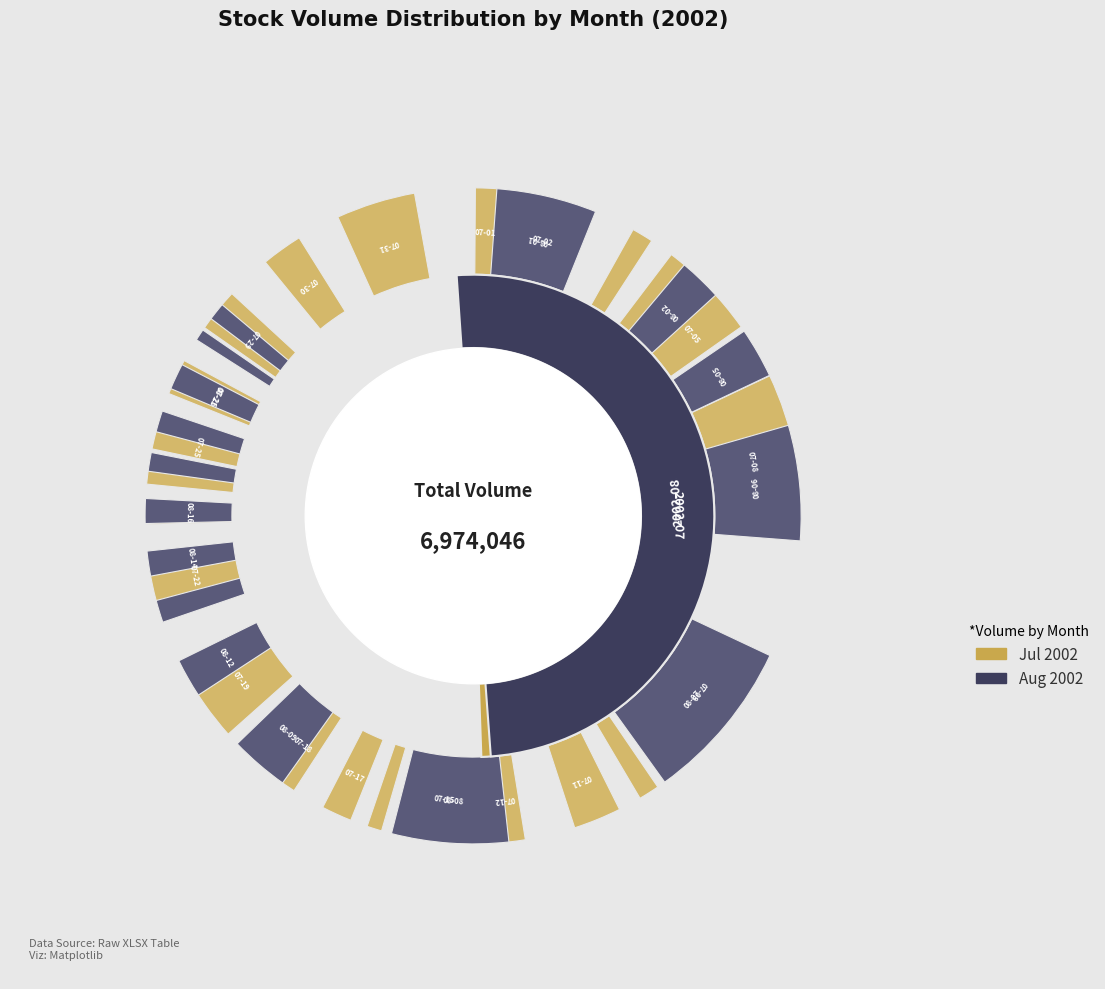

How many segments does this pie chart have?

40